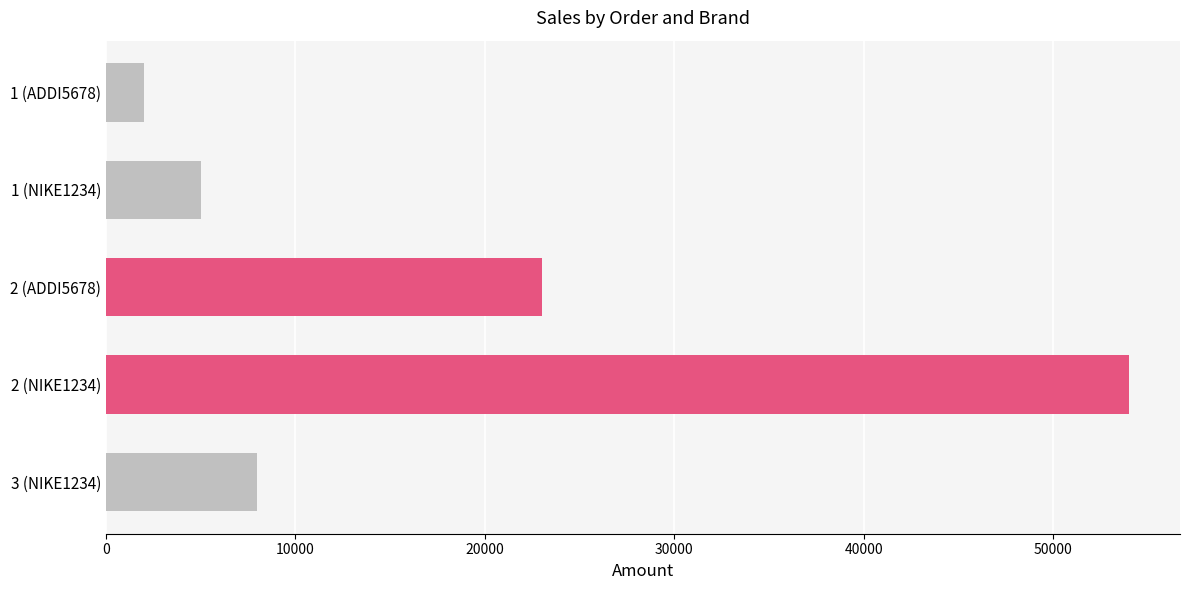

What is the value of the 1st bar from the top?

2000